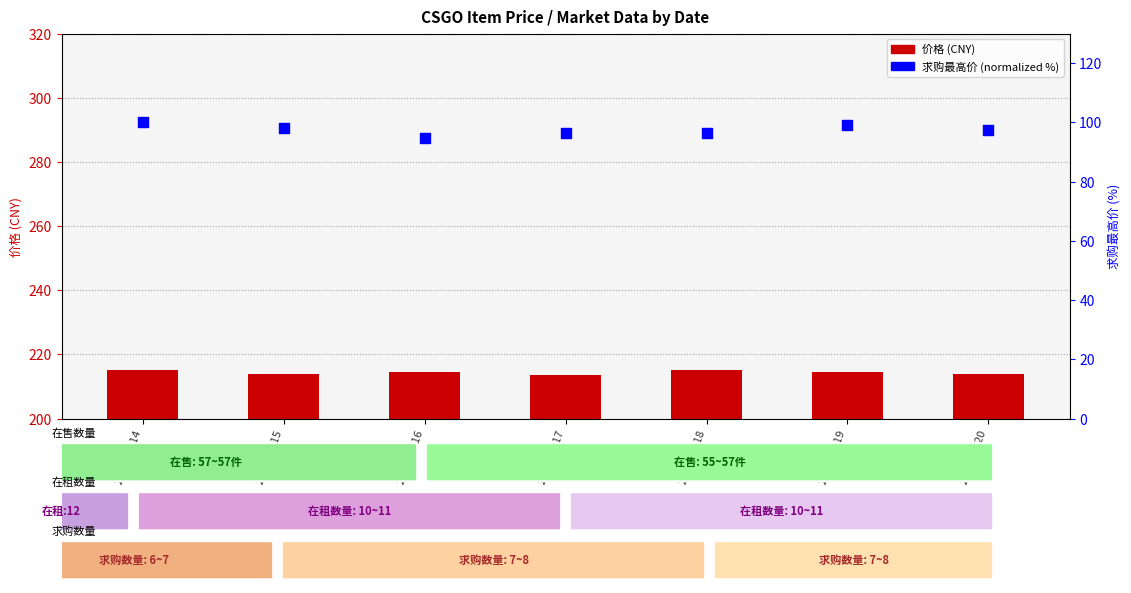

At which category is the sum across all series the highest?

2023-09-14